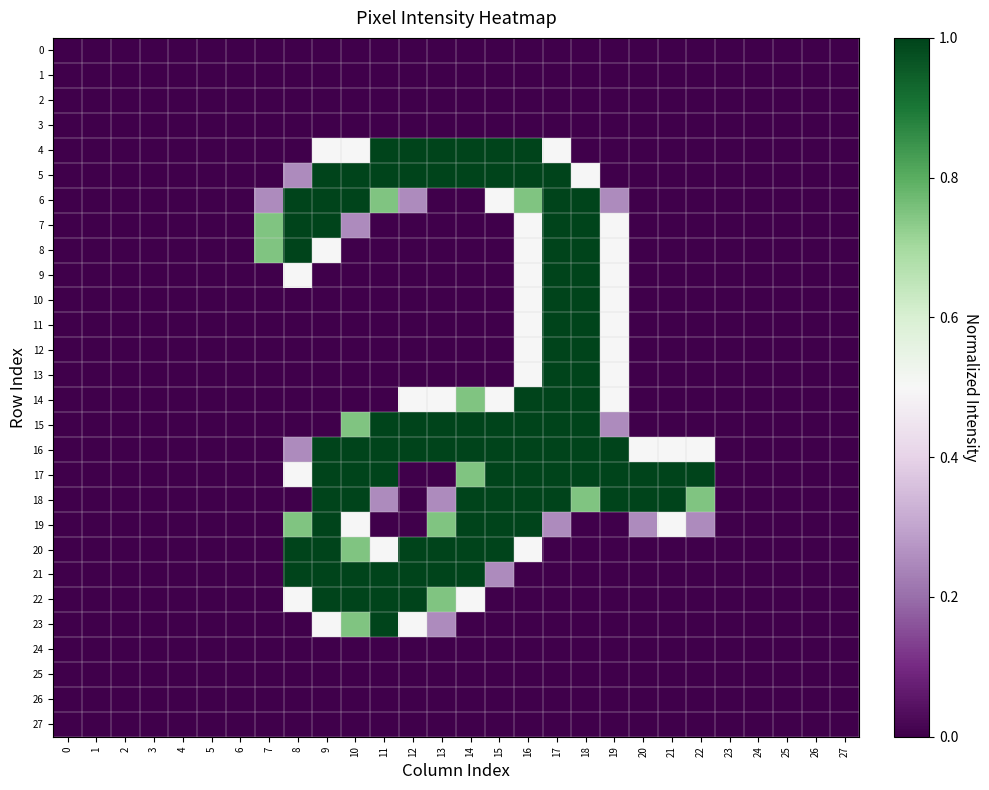

What is the difference between the highest and lowest values at 12?

1.0